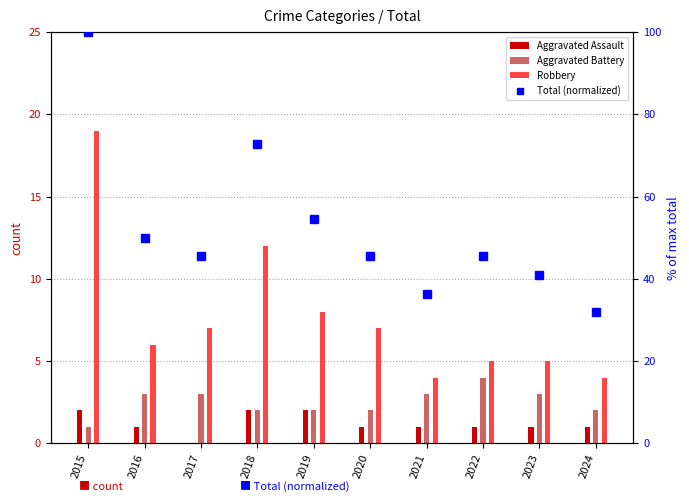

Rank the series at 2016 from lowest to highest value.

Aggravated Assault, Aggravated Battery, Robbery, Total (normalized)